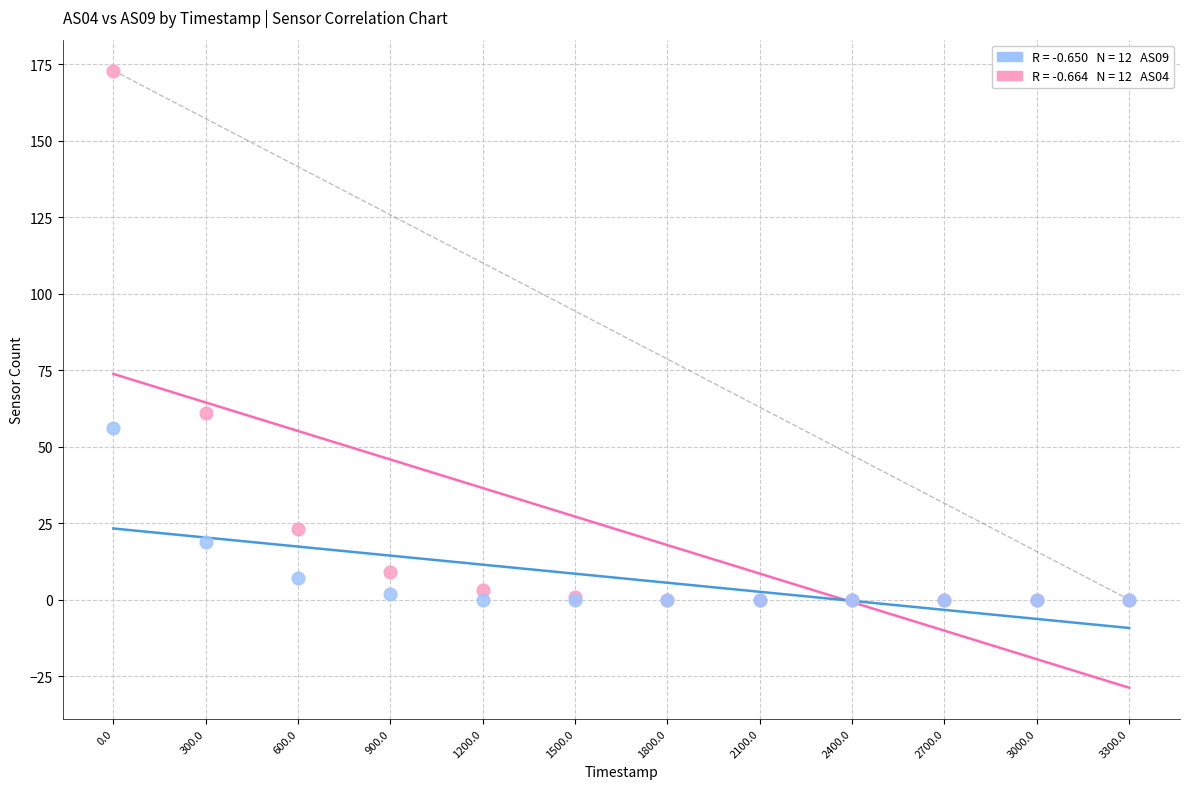

Across all series, what Y value is closest to 86?

61